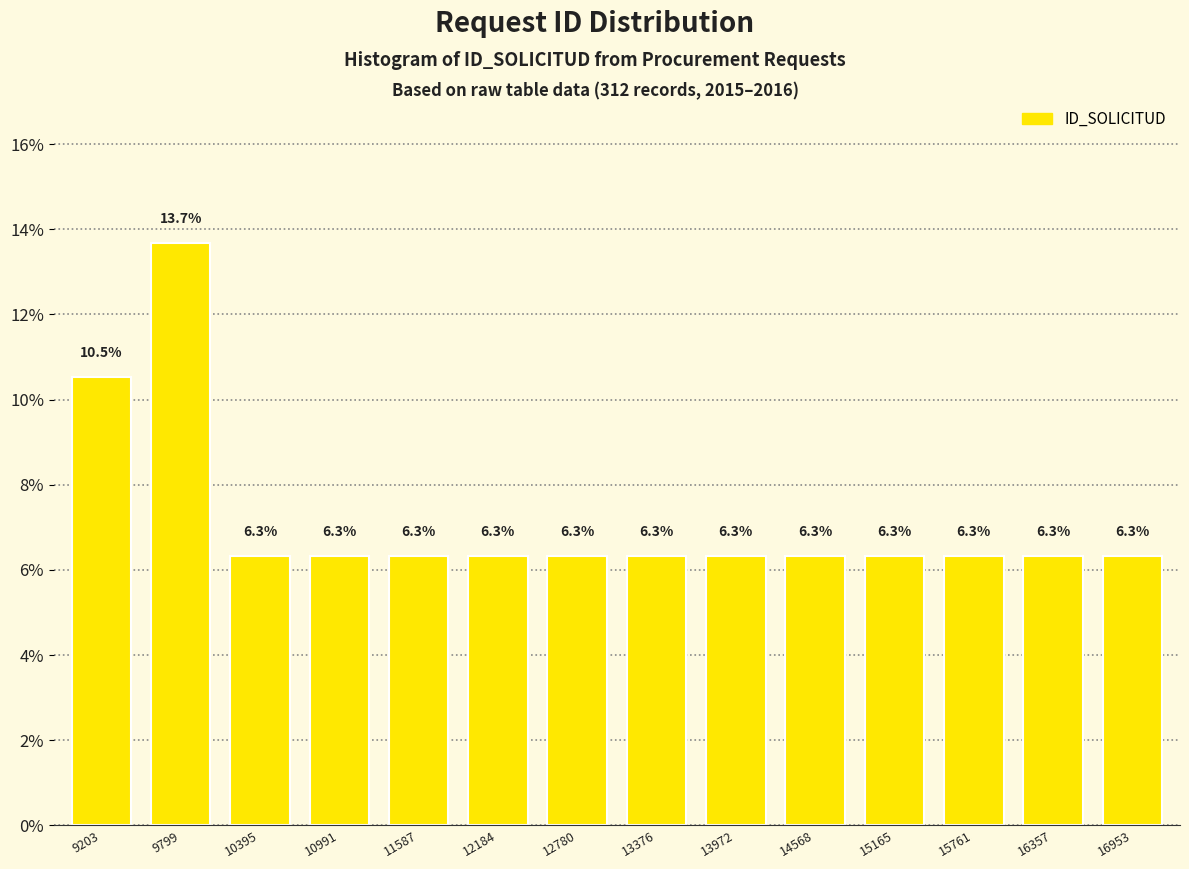

Reading left to right, transcribe all the data shown in this chart.

10.5	13.7	6.3	6.3	6.3	6.3	6.3	6.3	6.3	6.3	6.3	6.3	6.3	6.3